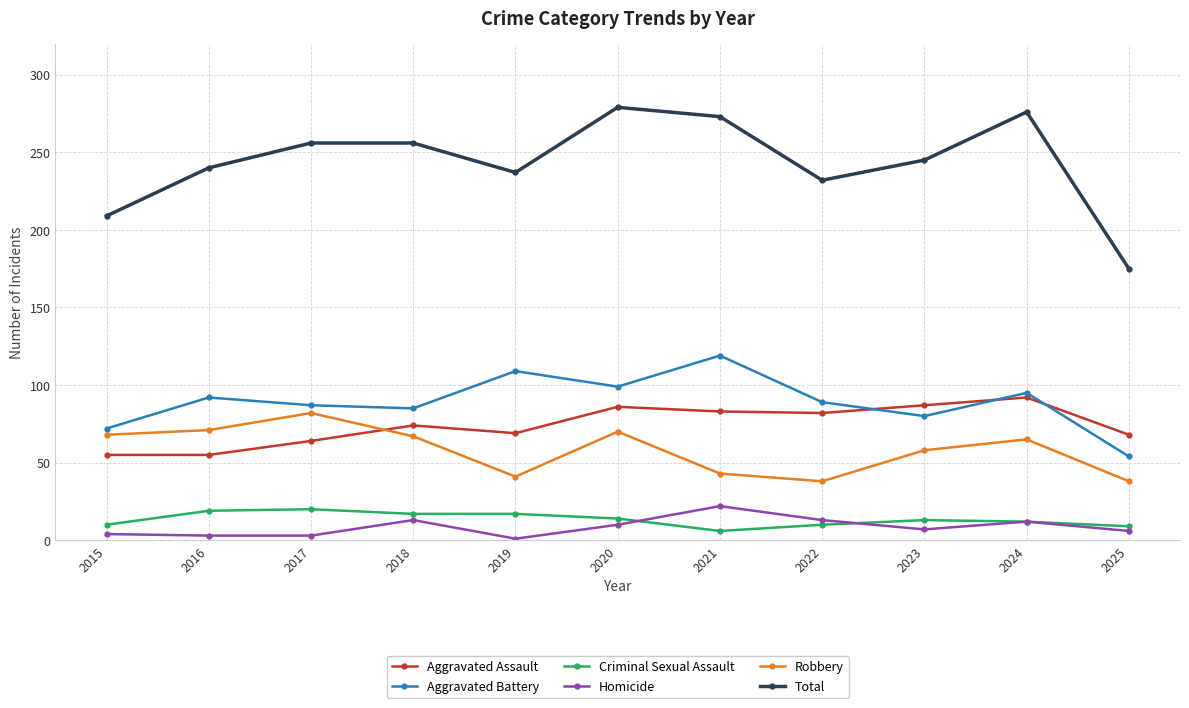

True or false: Aggravated Battery has more than 1 interior local peaks.

True